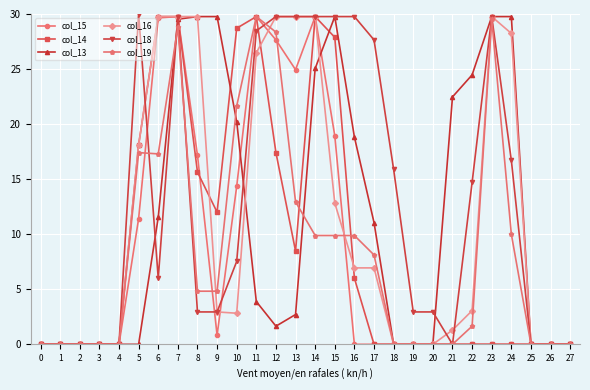

What is the total value across all series at 8?

100.1